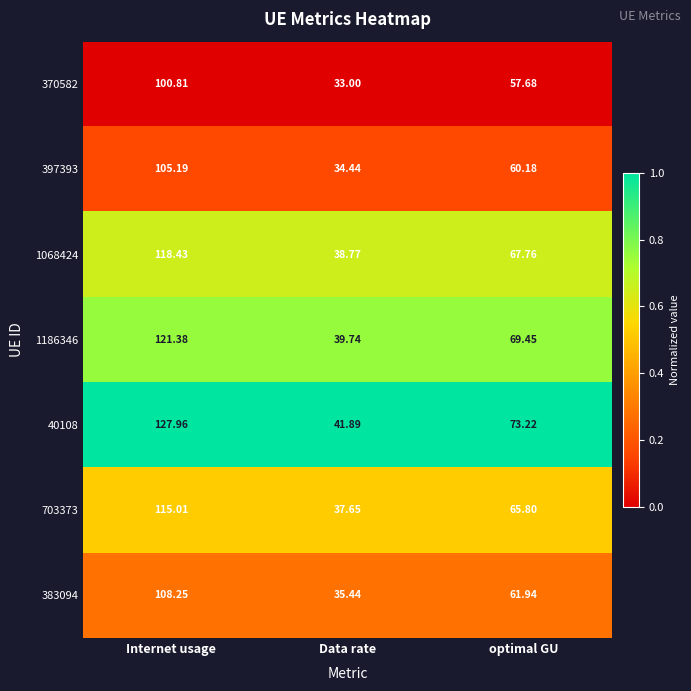

Is the value of 397393 at Data rate greater than the value of 1186346 at Data rate?

No